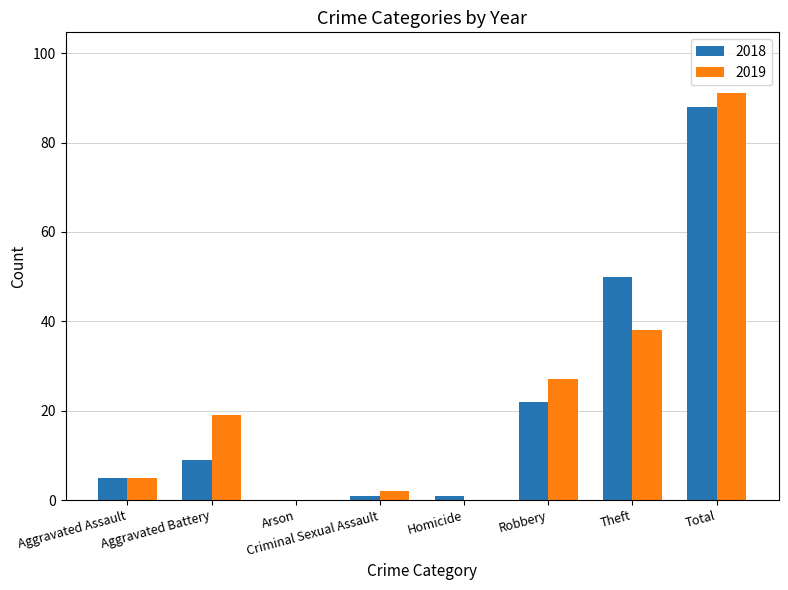

Where is 2019 nearest to the value 45?

Theft